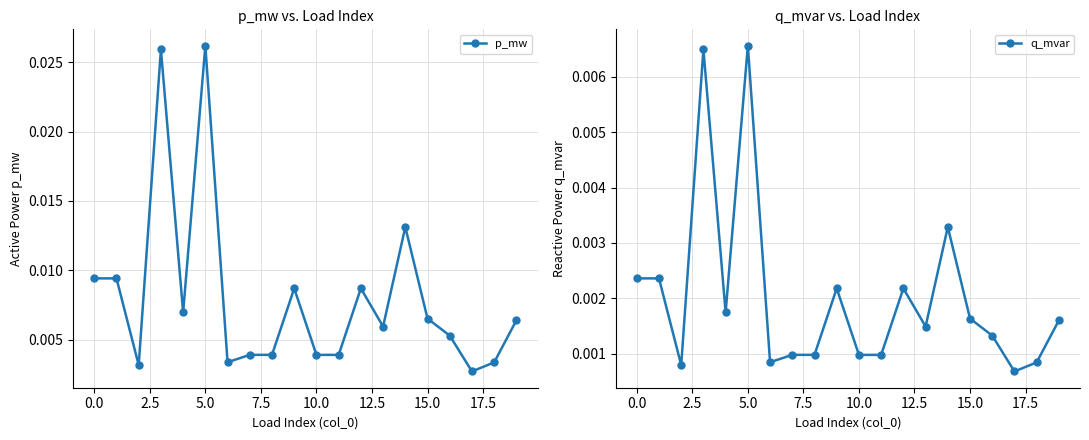

Count the p_mw values in the range 0 to 1.

20